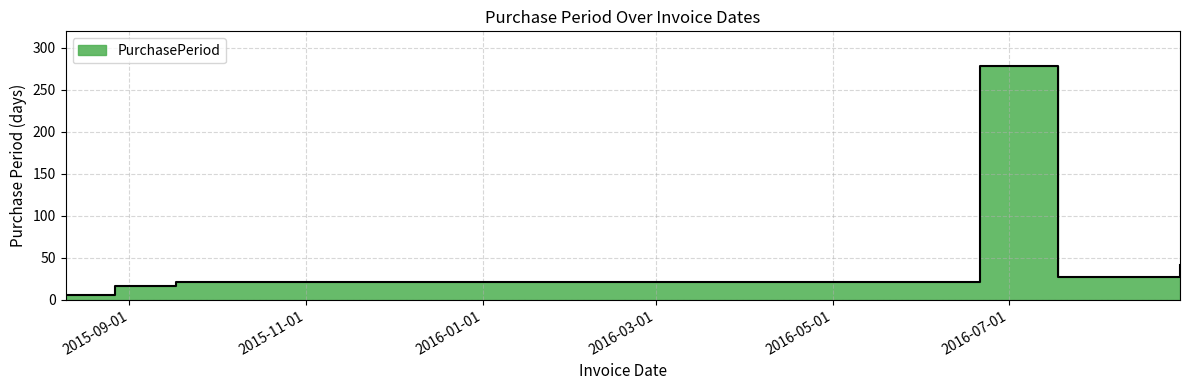

What is the change in value from 2015-09-17 to 2016-08-29?

+21